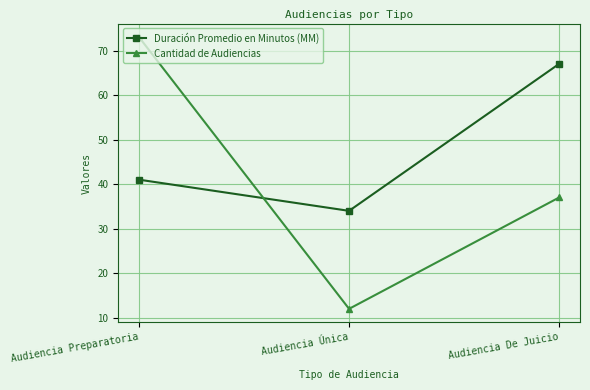

The value of Cantidad de Audiencias at Audiencia Preparatoria is 73. True or false?

True